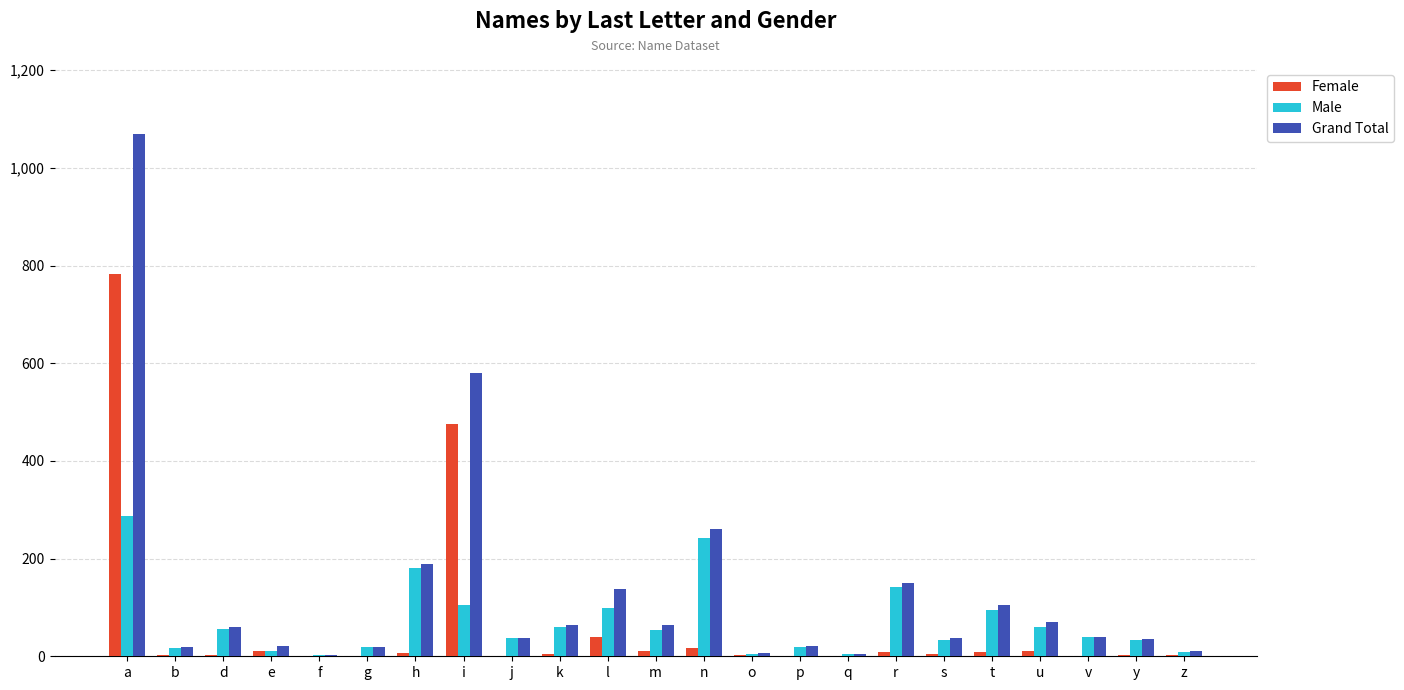

At which label does Female reach its peak?

a